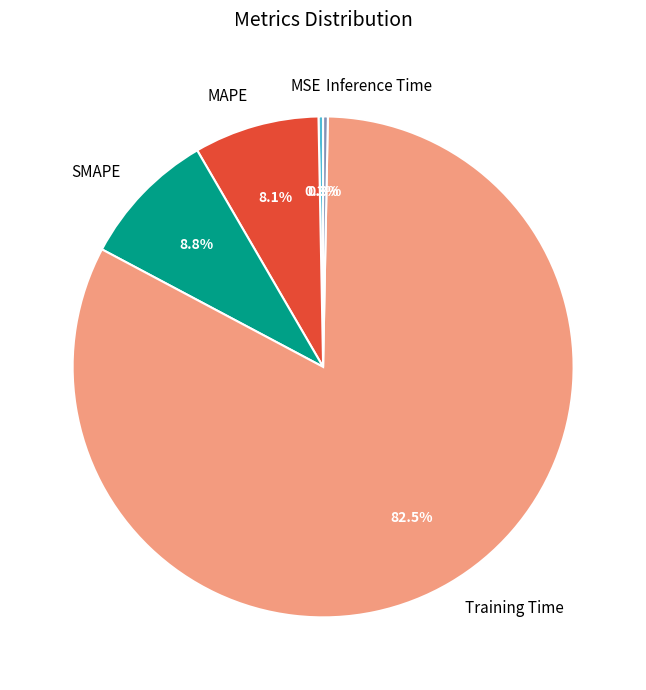

To the nearest percent, what is the average slice percentage?

20%